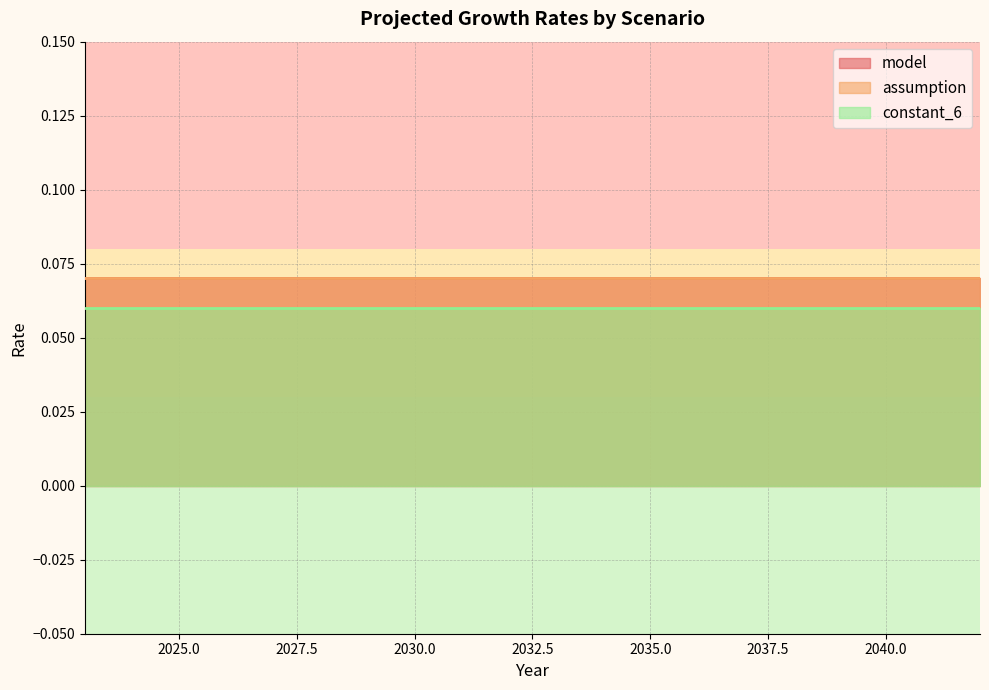

Does the chart display data point markers on the line(s)?

No